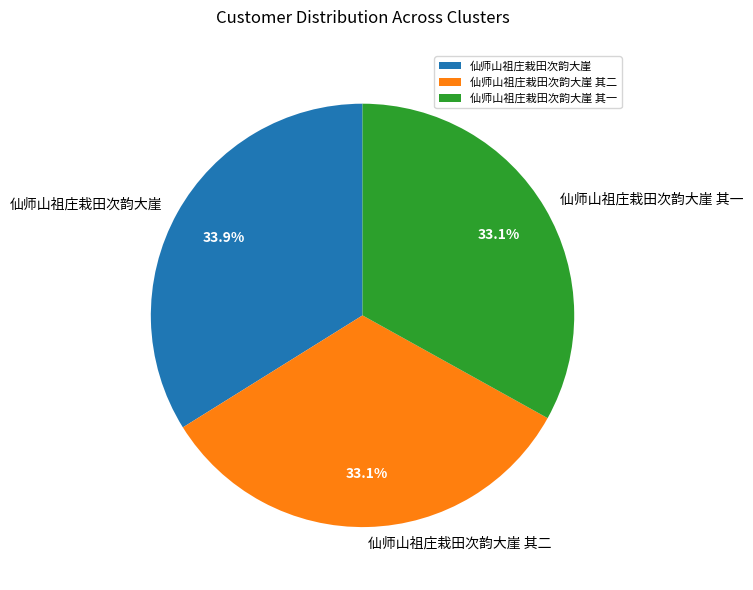

Is 仙师山祖庄栽田次韵大崖 其一 the majority of the pie?

No